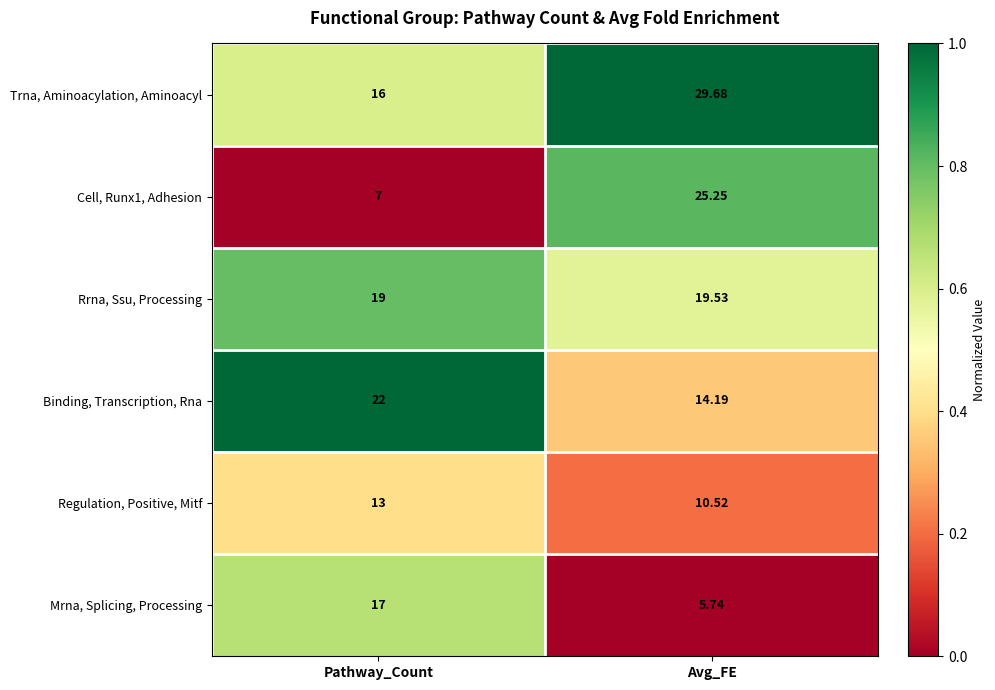

At which label does Cell, Runx1, Adhesion first exceed 25?

Avg_FE